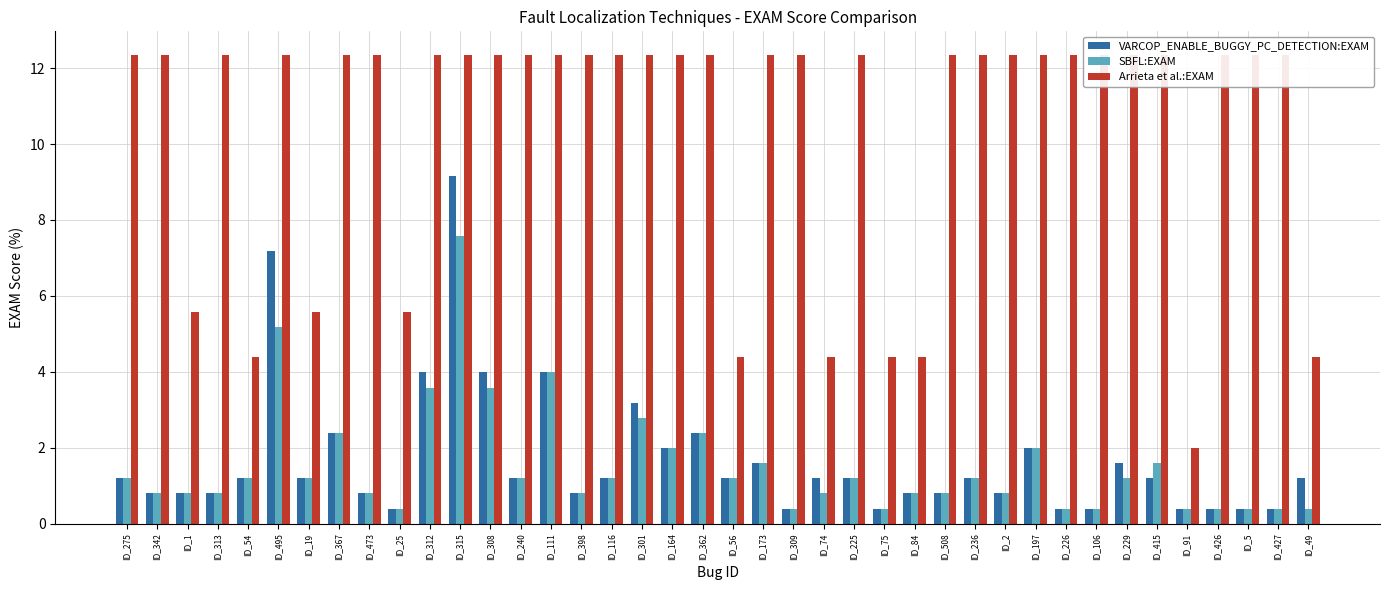

What is the approximate value of SBFL:EXAM at ID_106?

0.4